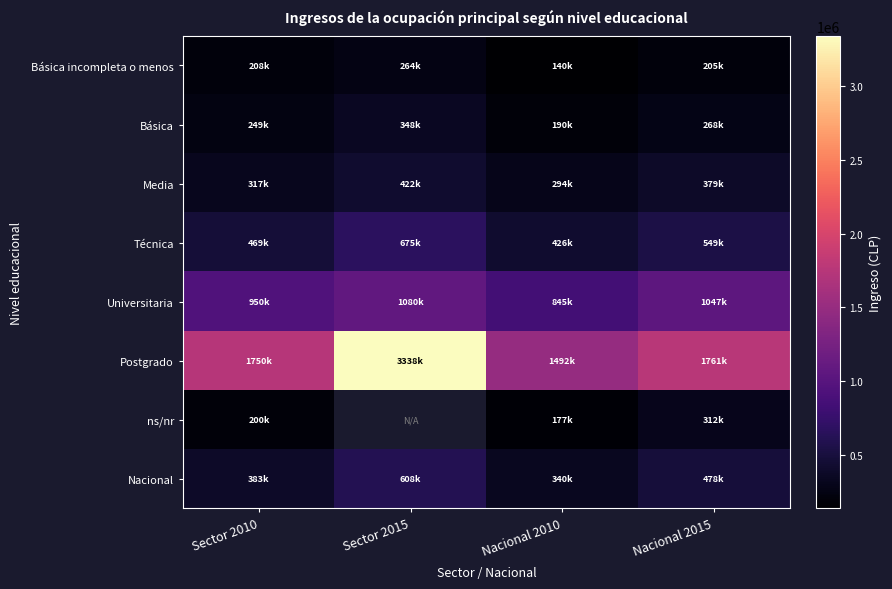

How many values in the Básica series exceed 267522?

2